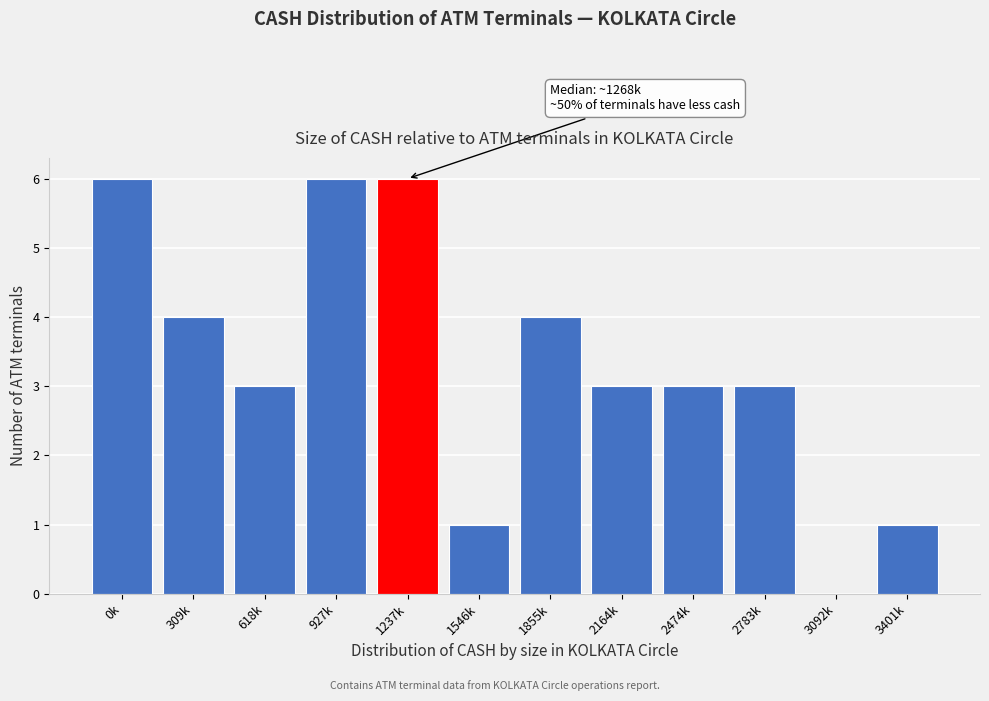

Reading left to right, what are all the values shown in this chart?

0k=6	309k=4	618k=3	927k=6	1237k=6	1546k=1	1855k=4	2164k=3	2474k=3	2783k=3	3092k=0	3401k=1